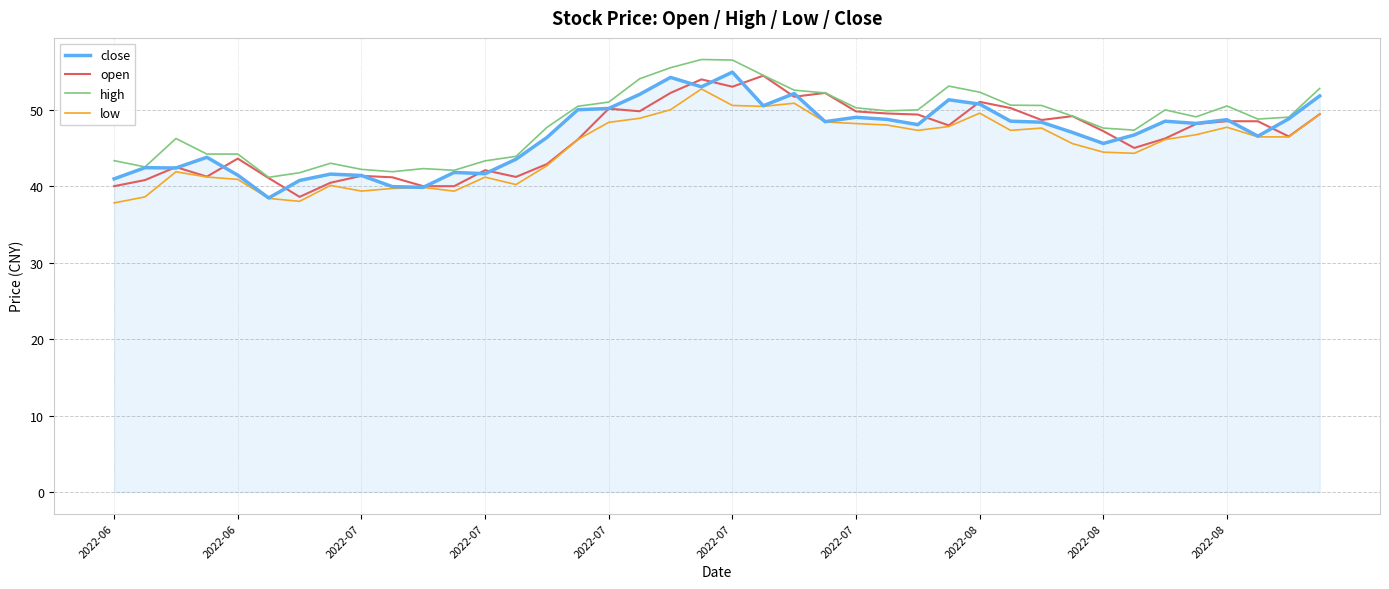

What is the minimum value for open?

38.6